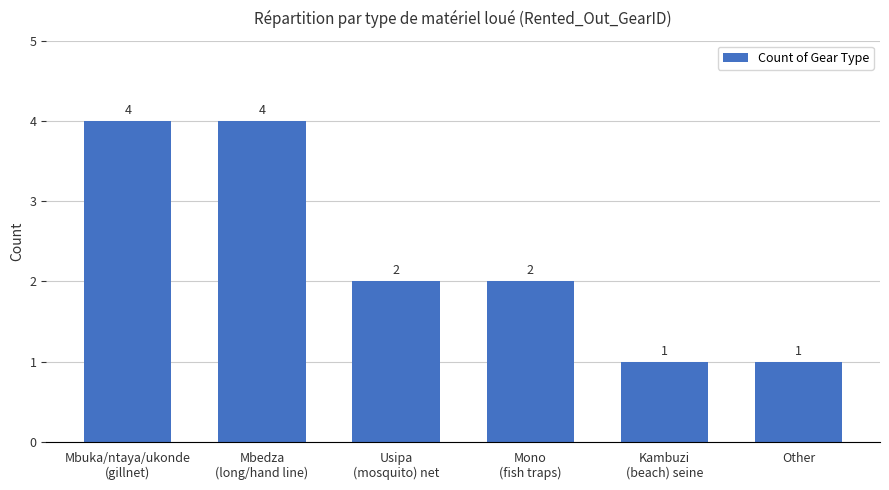

Count the values in the range 1 to 4.

6